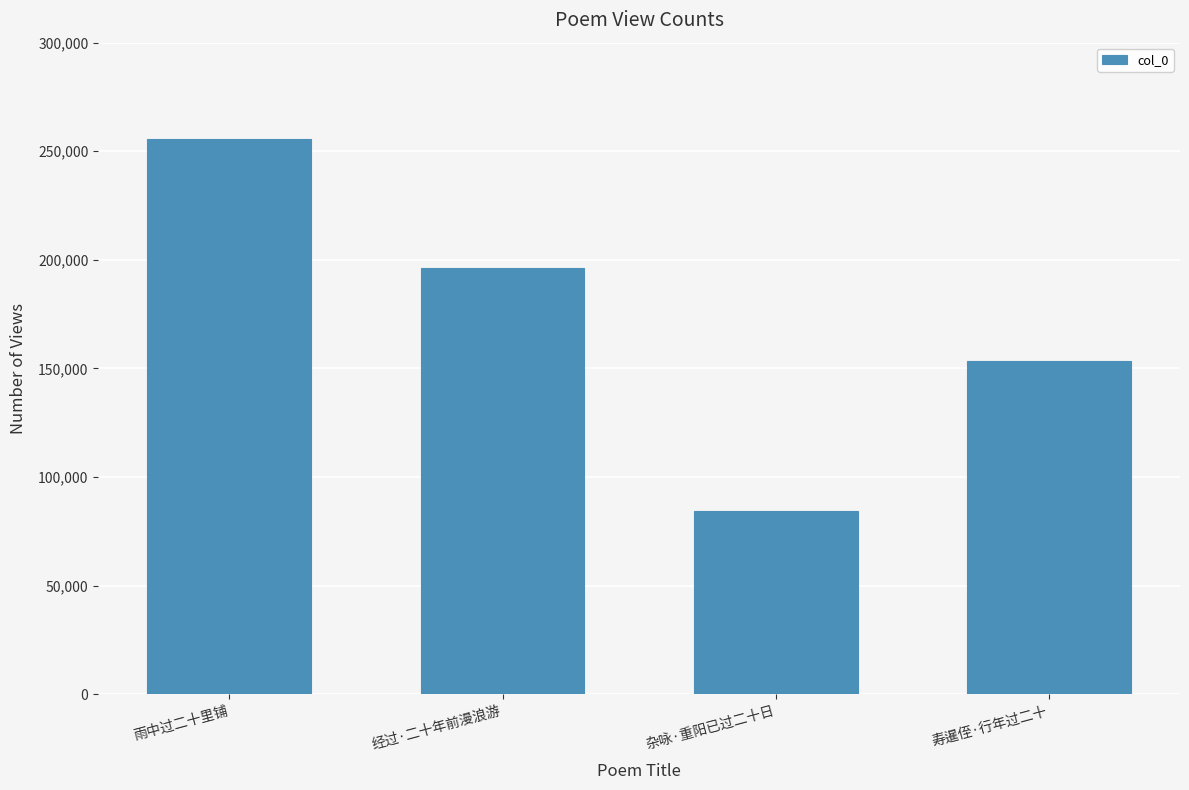

Reading left to right, extract all data points from this chart.

255579	196134	84297	153547